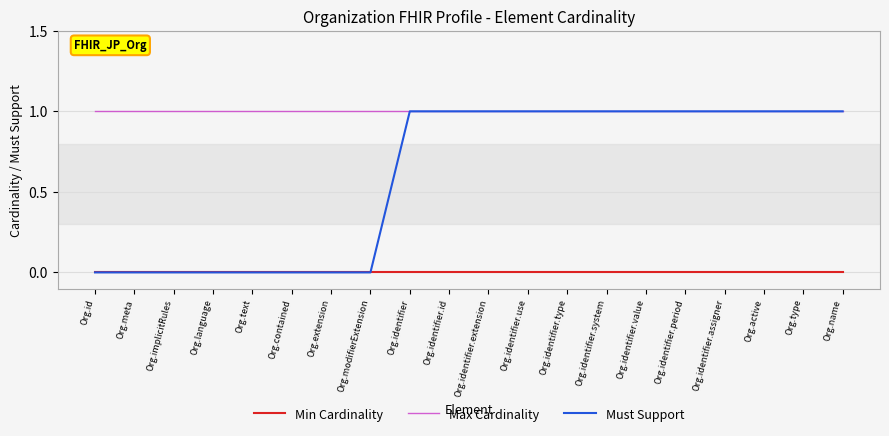

The Min Cardinality series shows 0 at Org.extension. True or false?

True